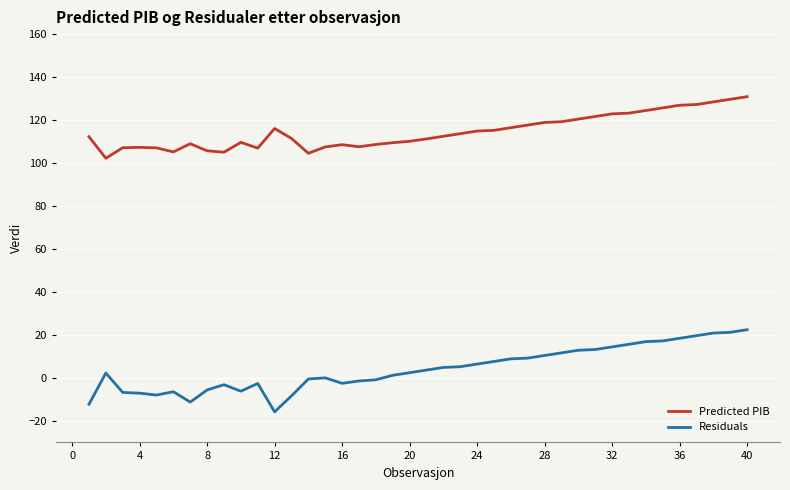

List the series in order of their overall mean, lowest first.

Residuals, Predicted PIB